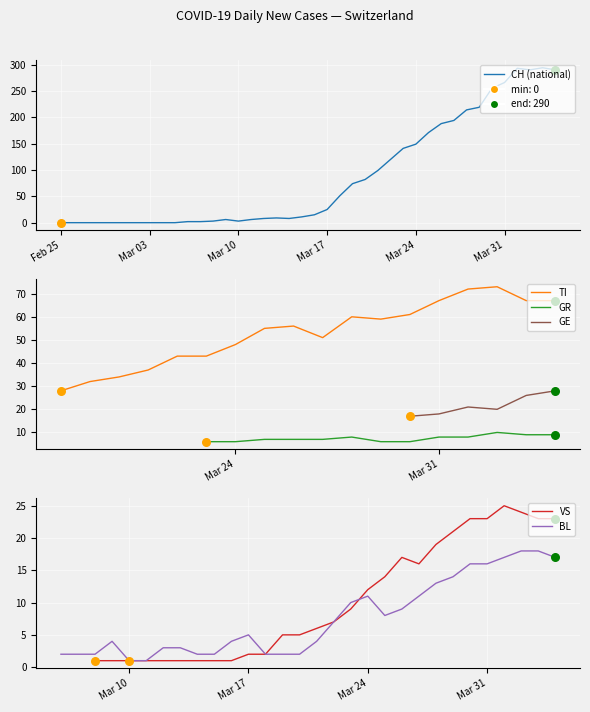

Which series contains the highest Y value?

CH (national)